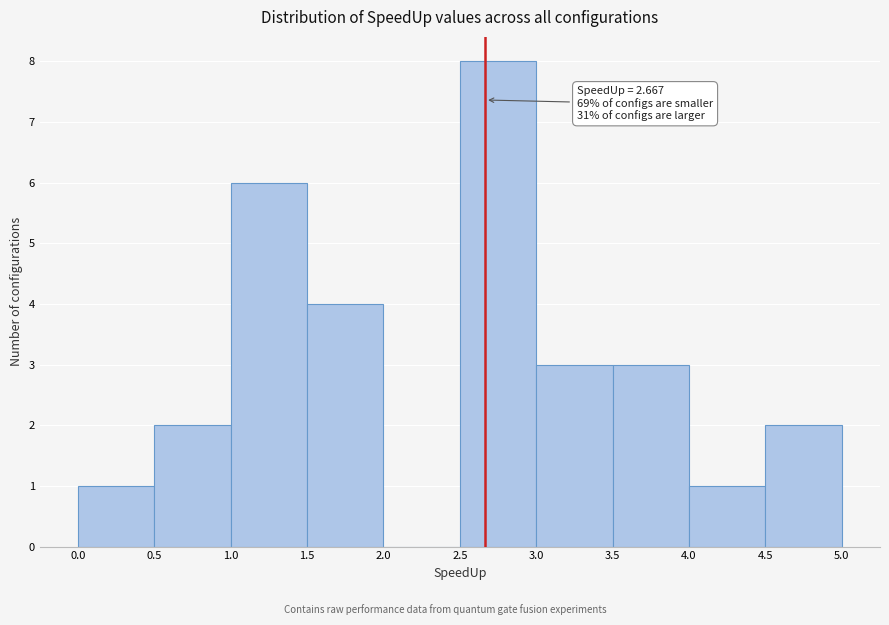

Which range on the x-axis has the tallest bar?

2.5 to 3.0